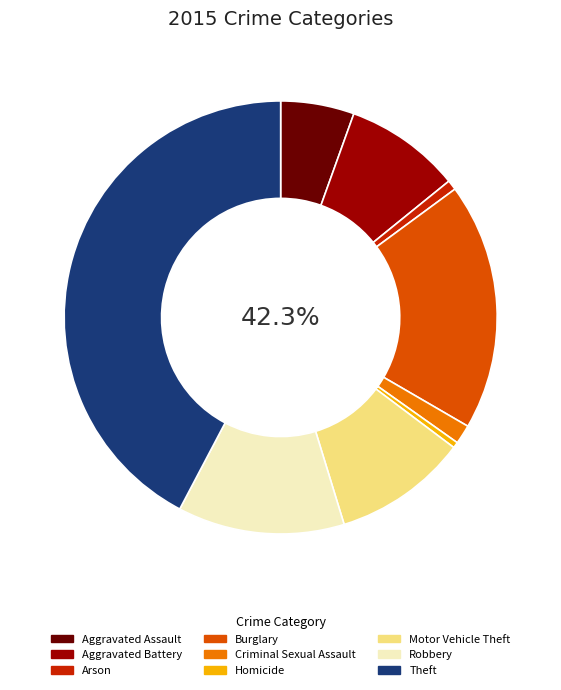

Which category has the biggest portion of the pie?

Theft